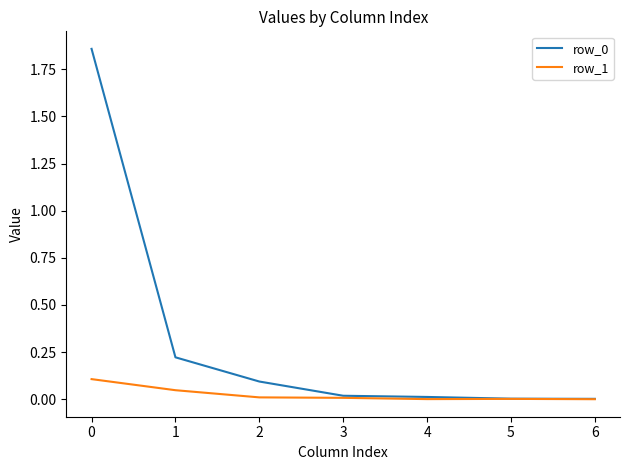

Is it true that row_1 equals 0.0 at 3?

True